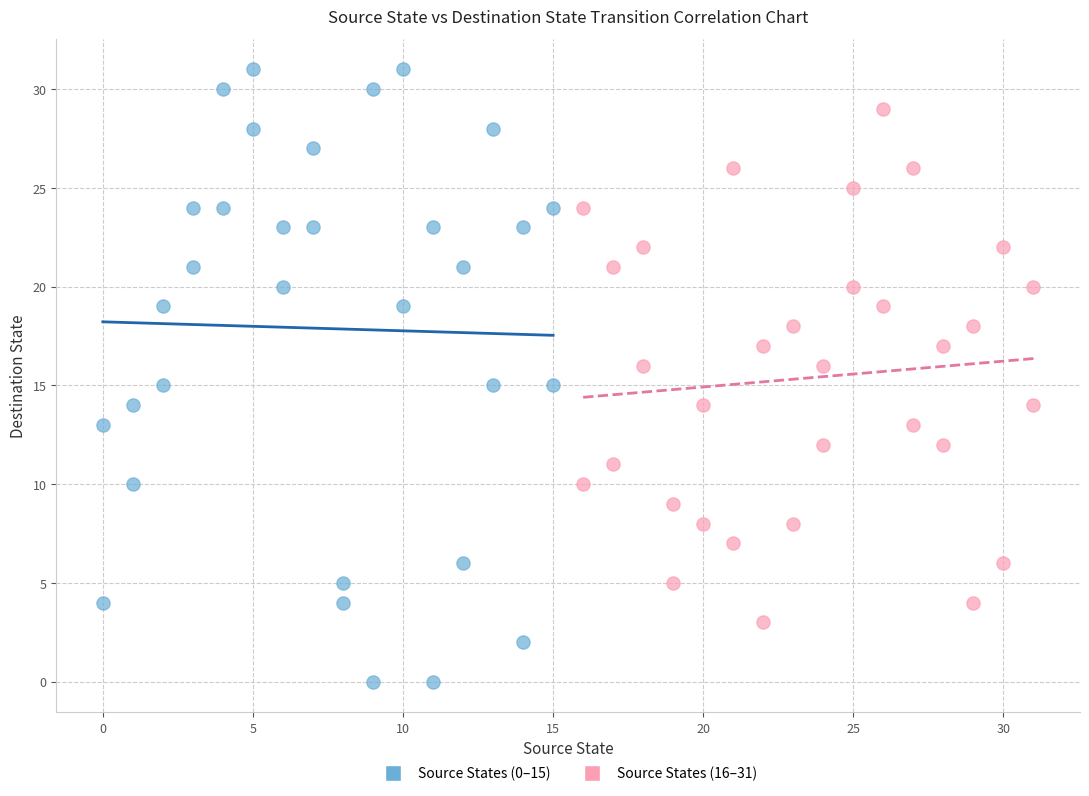

Which series contains the highest Y value?

Source States (0–15)